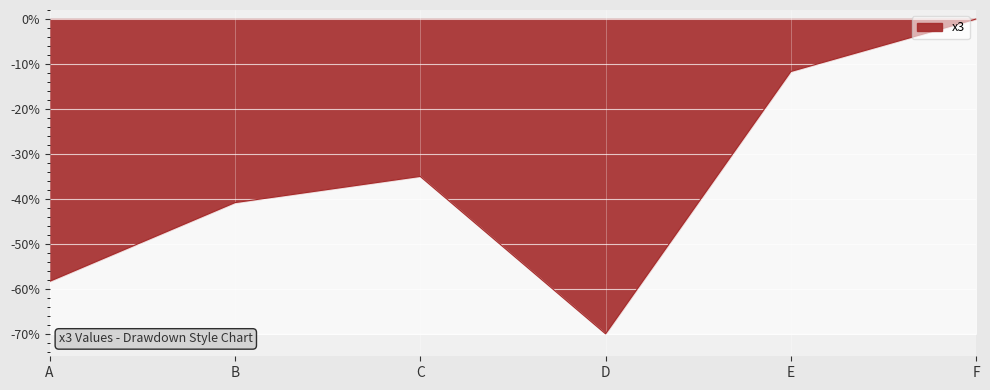

List the labels in order of value, smallest first.

D, A, B, C, E, F